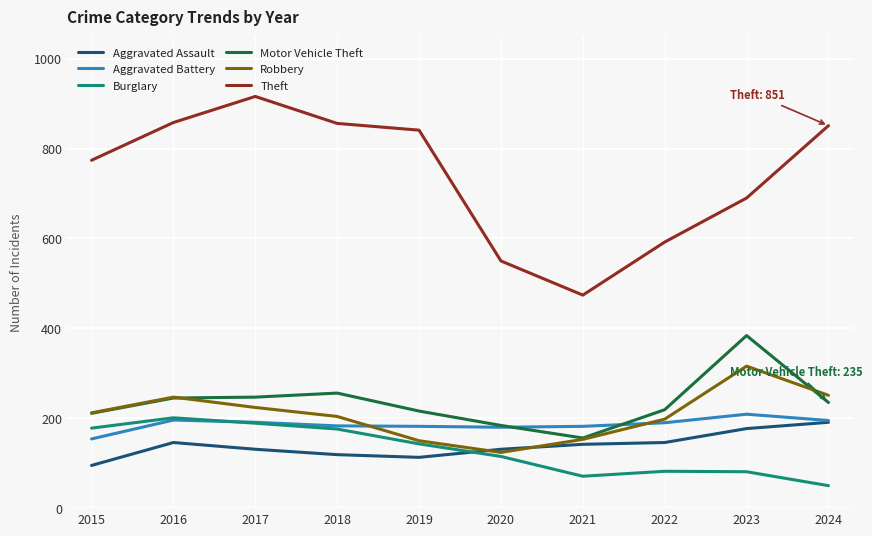

What is the difference between the maximum and minimum values in the Robbery series?

192